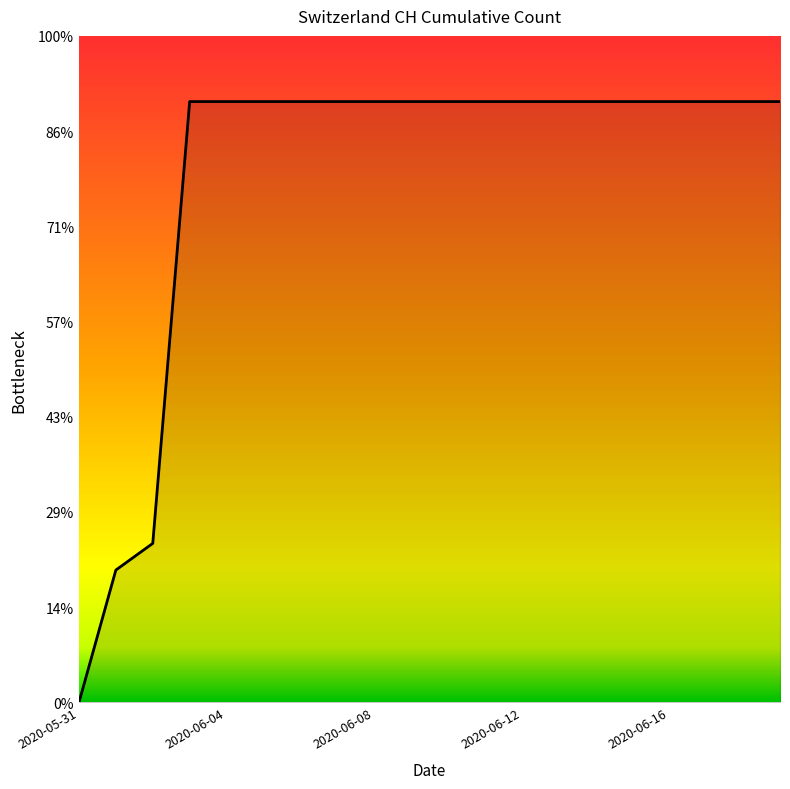

Does the chart display data point markers on the line(s)?

No